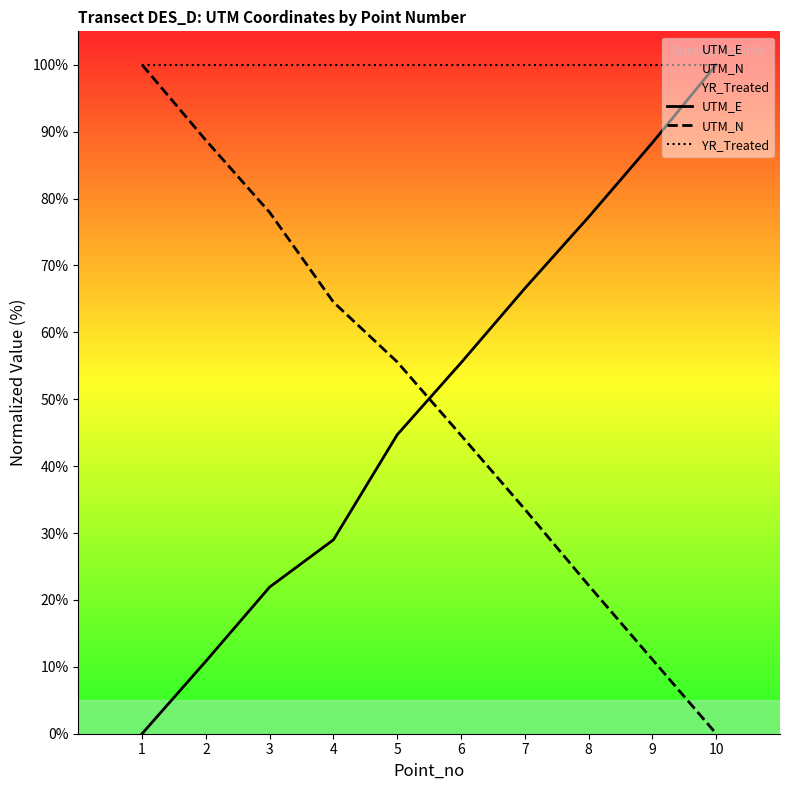

What is the sum of the UTM_E values at 3 and 4?

50.9